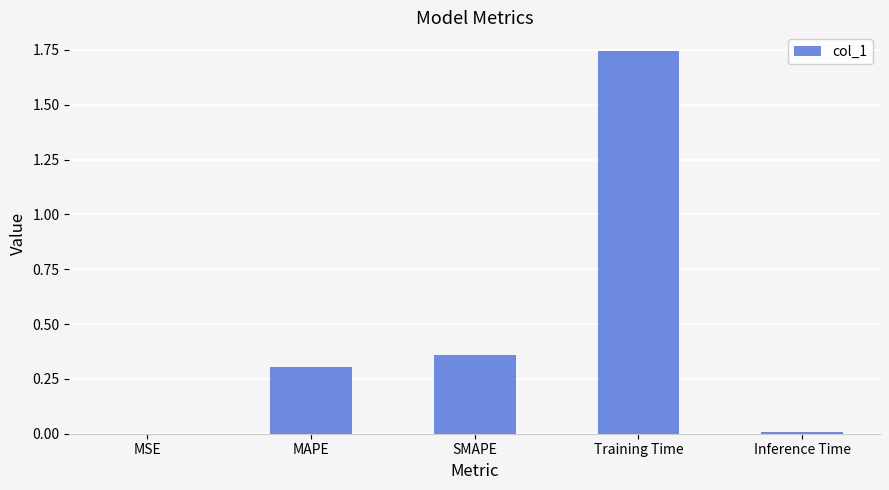

What is the sum of all values?

2.4